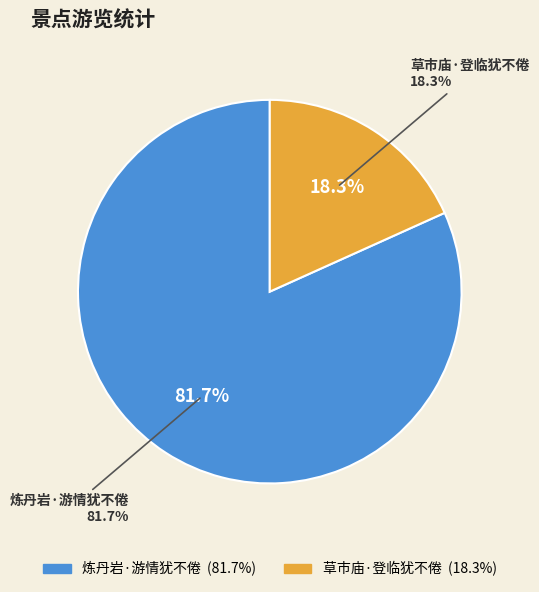

How many slices are in this pie chart?

2